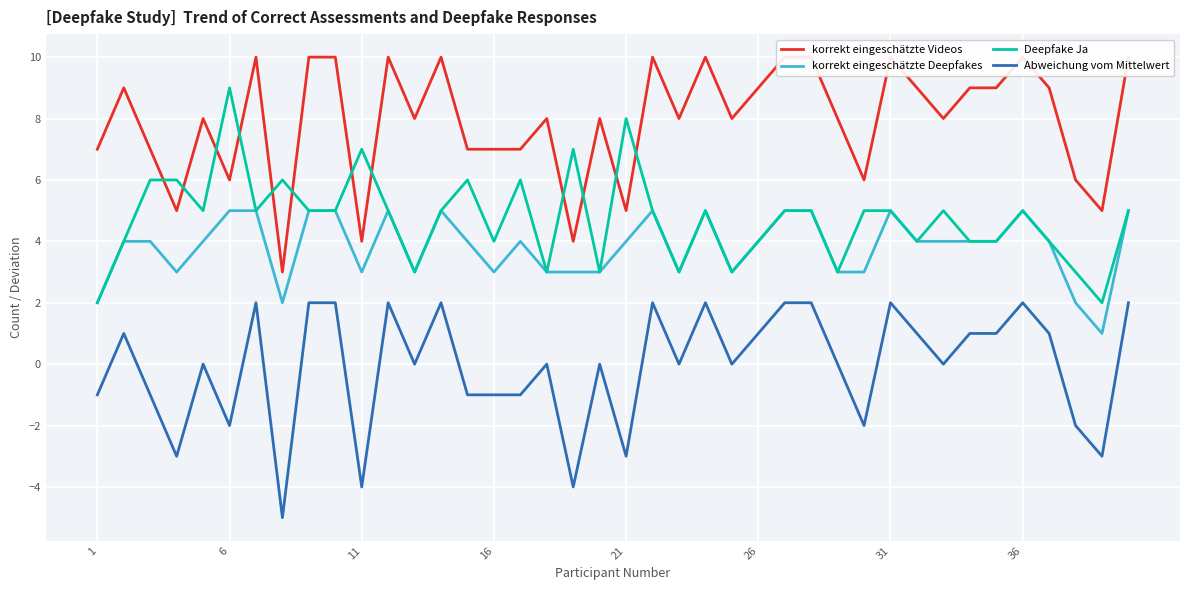

True or false: Deepfake Ja and Abweichung vom Mittelwert cross at least once.

False